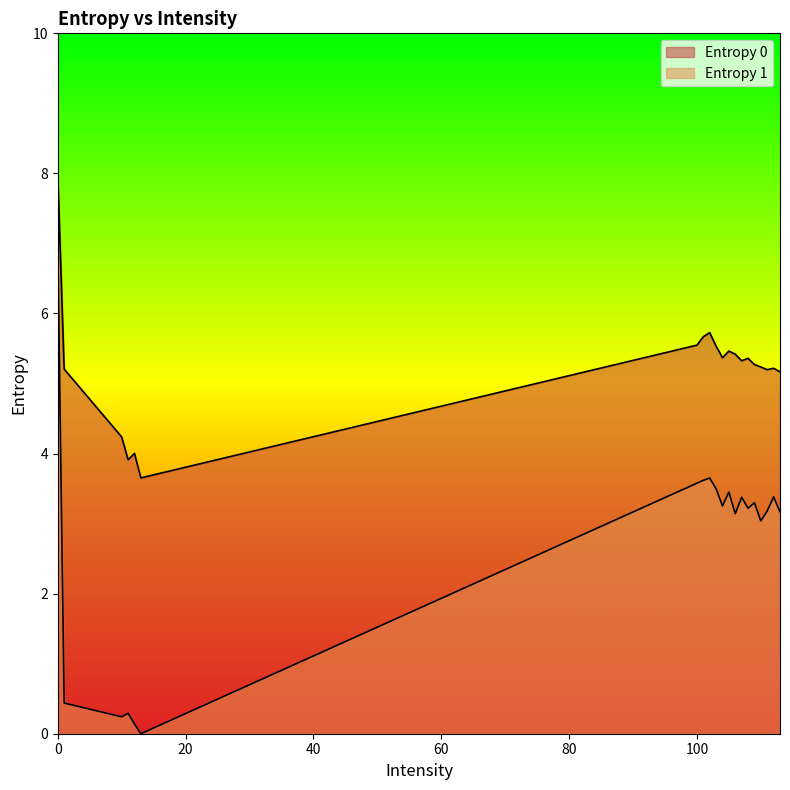

True or false: Entropy 1 and Entropy 0 cross at least once.

False